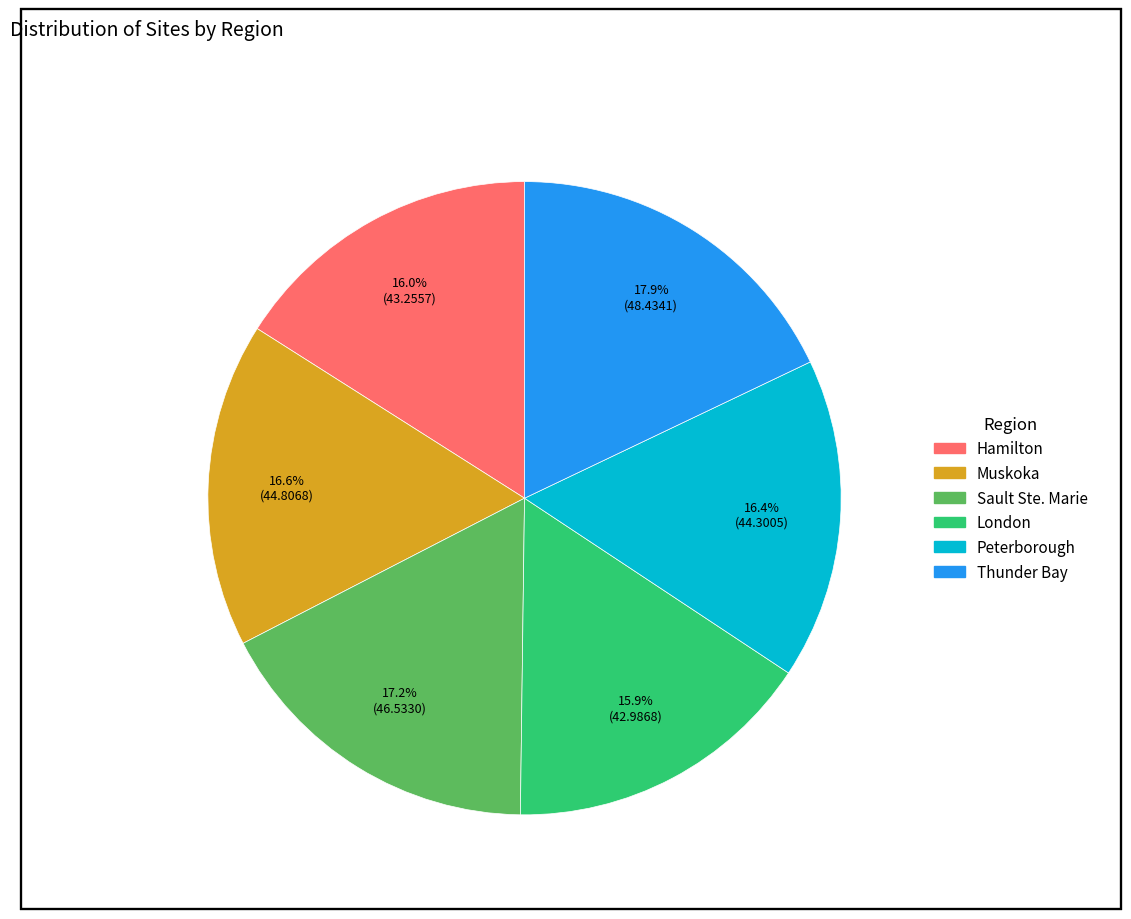

To the nearest percent, what is the combined percentage of London and Muskoka?

32%